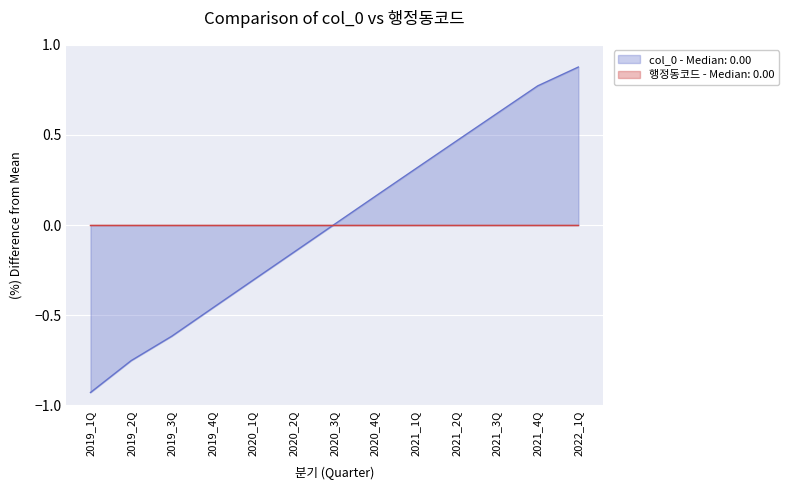

What is the value of the 12th point from the left?

0.8